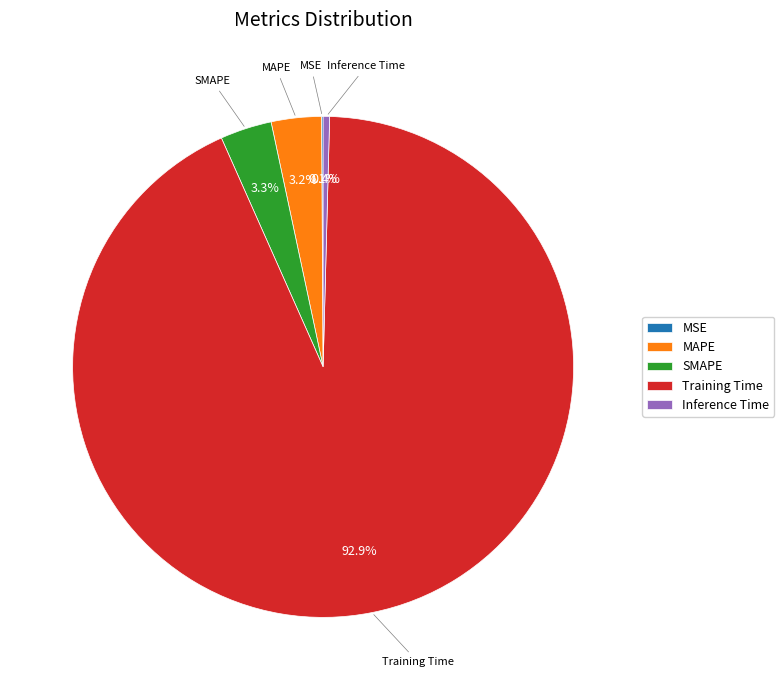

To the nearest percent, what is the average slice percentage?

20%